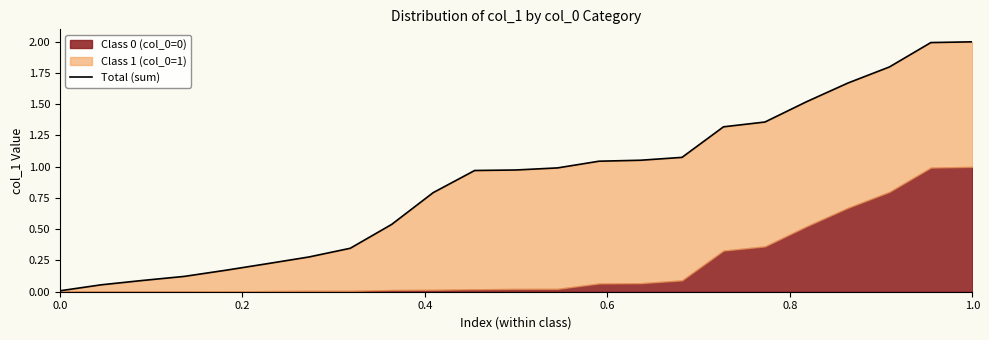

Reading left to right, transcribe all the data shown in this chart.

0.0	0.1	0.1	0.1	0.2	0.2	0.3	0.3	0.5	0.8	1.0	1.0	1.0	1.0	1.1	1.1	1.3	1.4	1.5	1.7	1.8	2.0	2.0